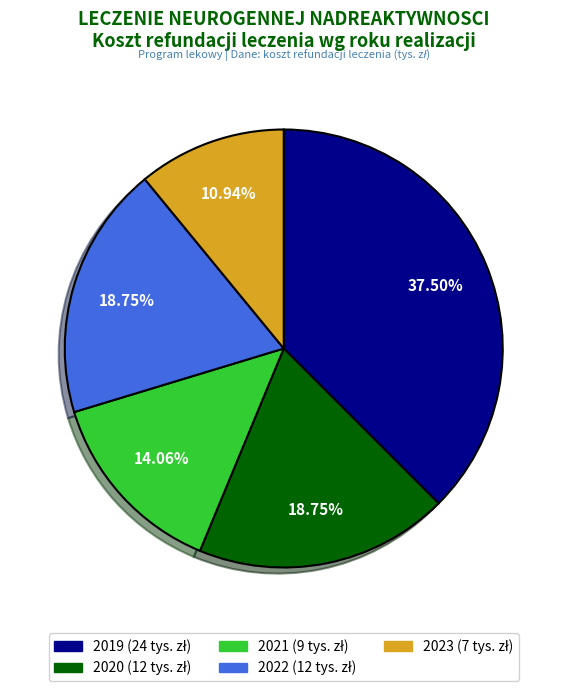

Count the number of slices in the pie.

5